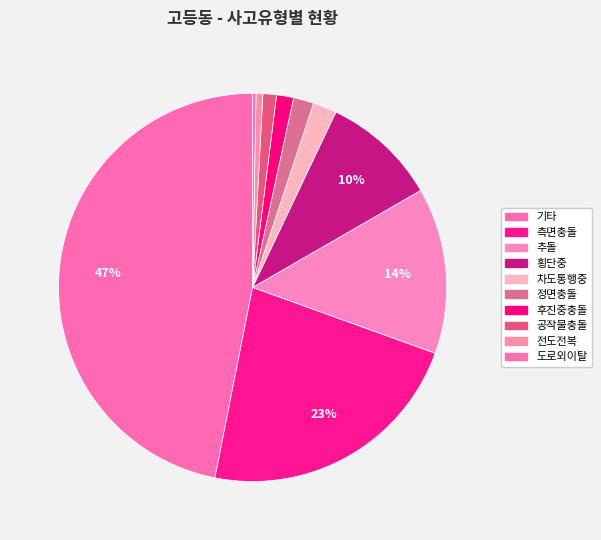

How many segments does this pie chart have?

10